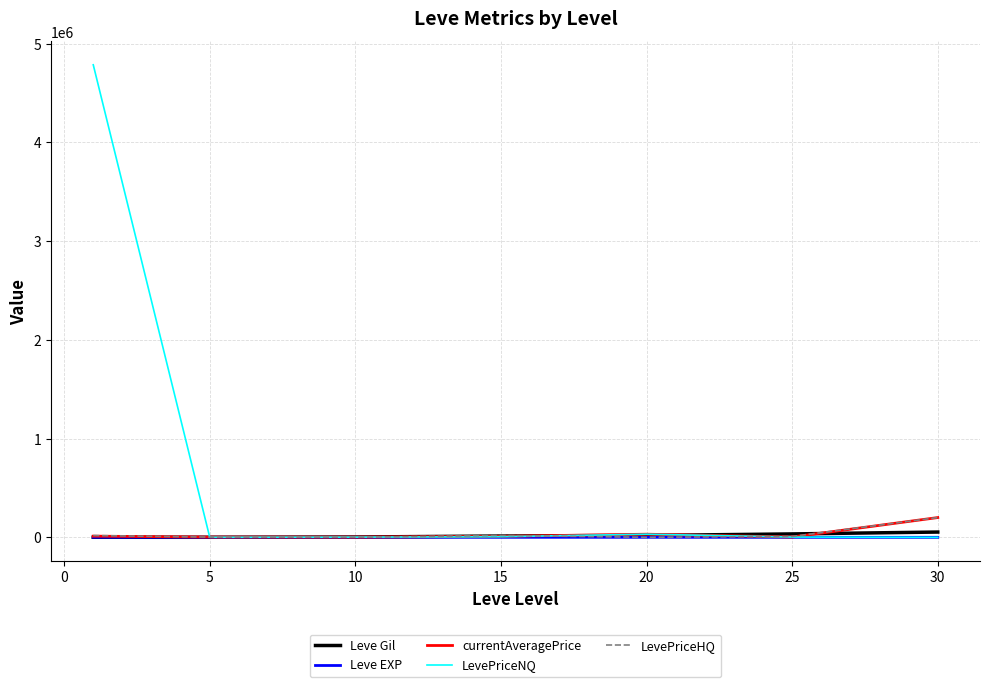

Which series has the largest range (max minus min)?

LevePriceNQ